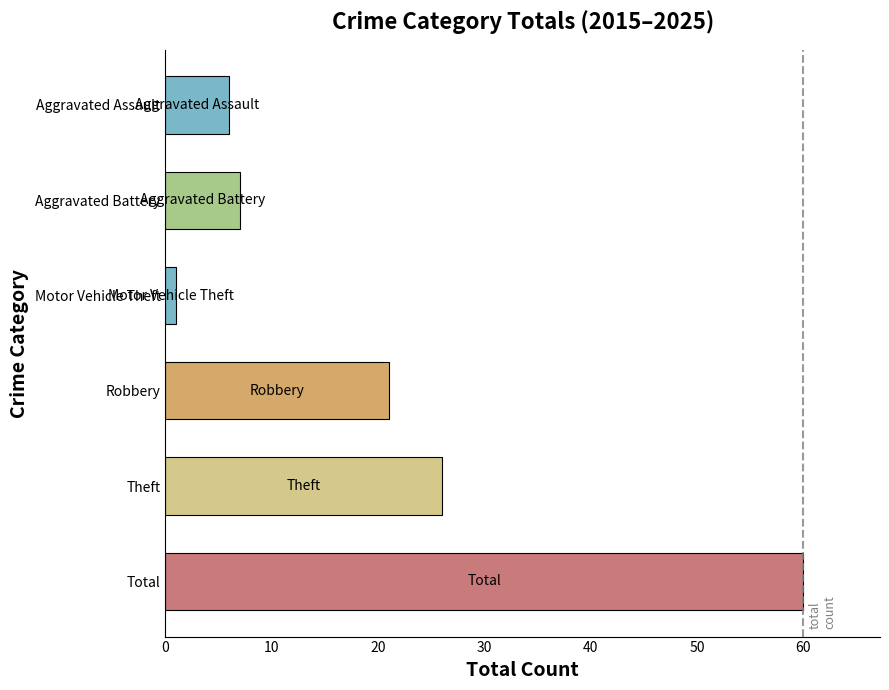

What is the difference between the values at Aggravated Assault and Theft?

20